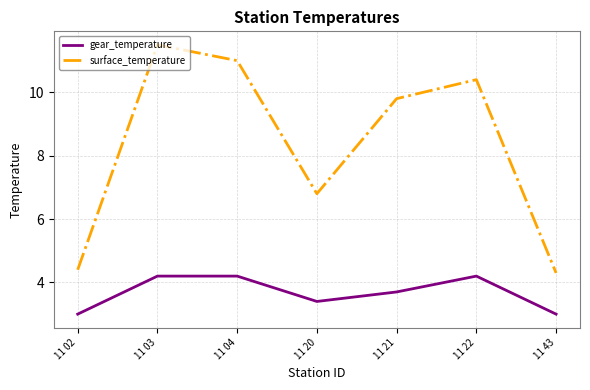

What is the difference between the maximum and second lowest values in the gear_temperature series?

1.2